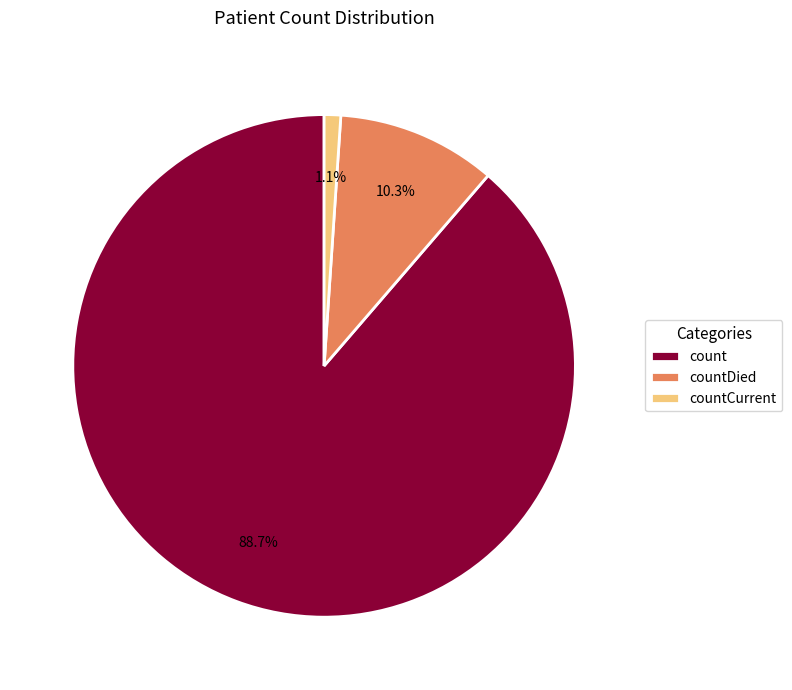

What portion of the pie excludes countDied?

89.7%